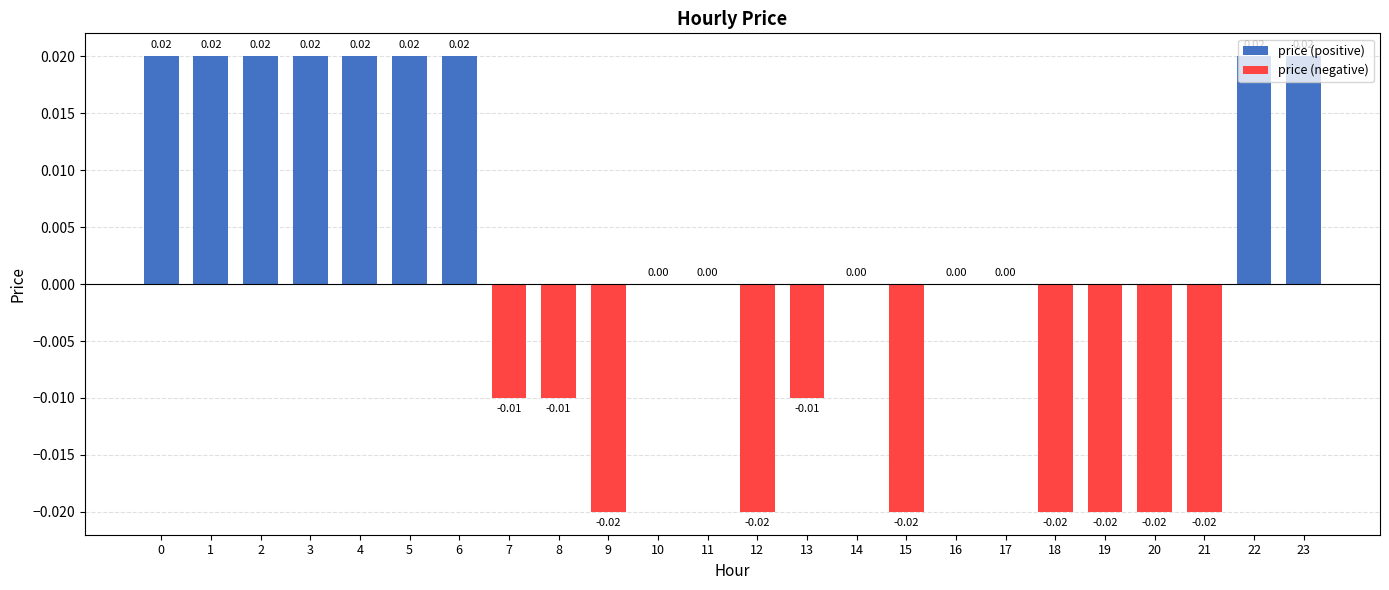

How many series are shown in this chart?

1